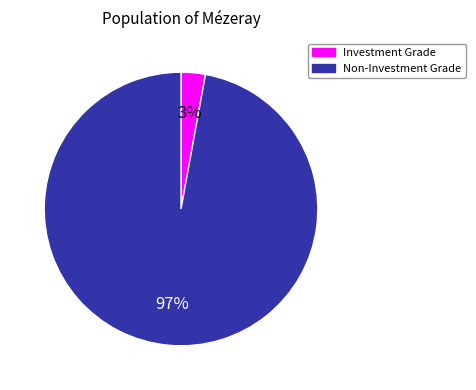

Does any single category account for the majority?

Yes